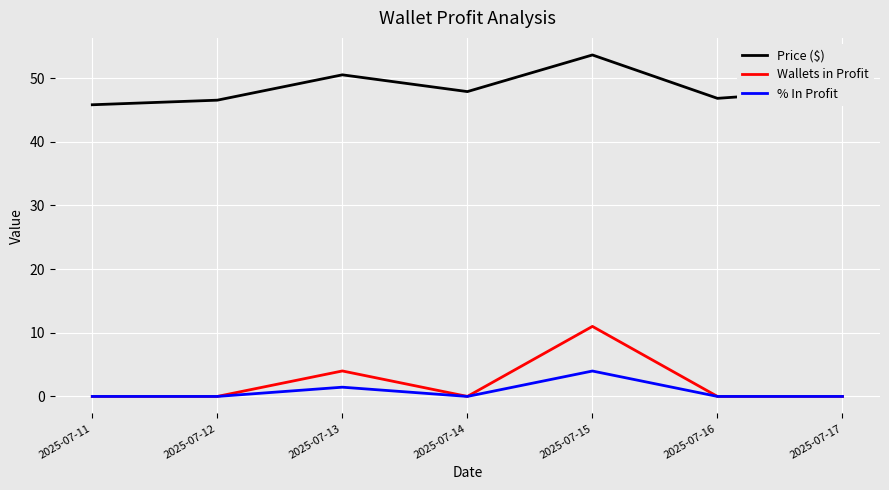

Which series changed the most between 2025-07-14 and 2025-07-15?

Wallets in Profit